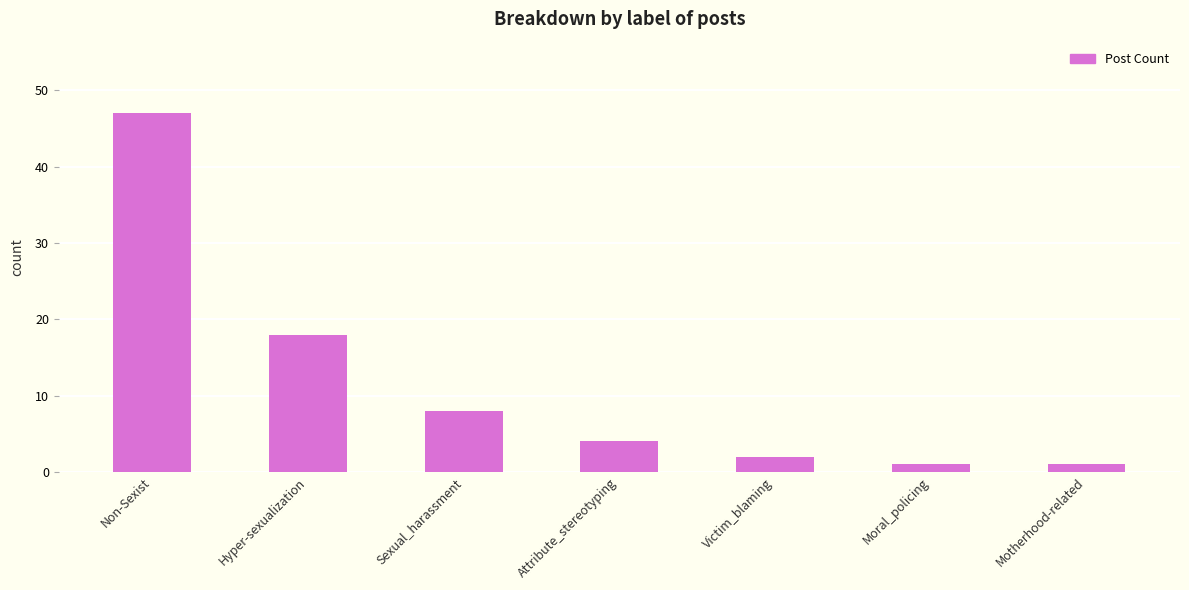

What is the approximate value at Attribute_stereotyping, to the nearest 5?

5